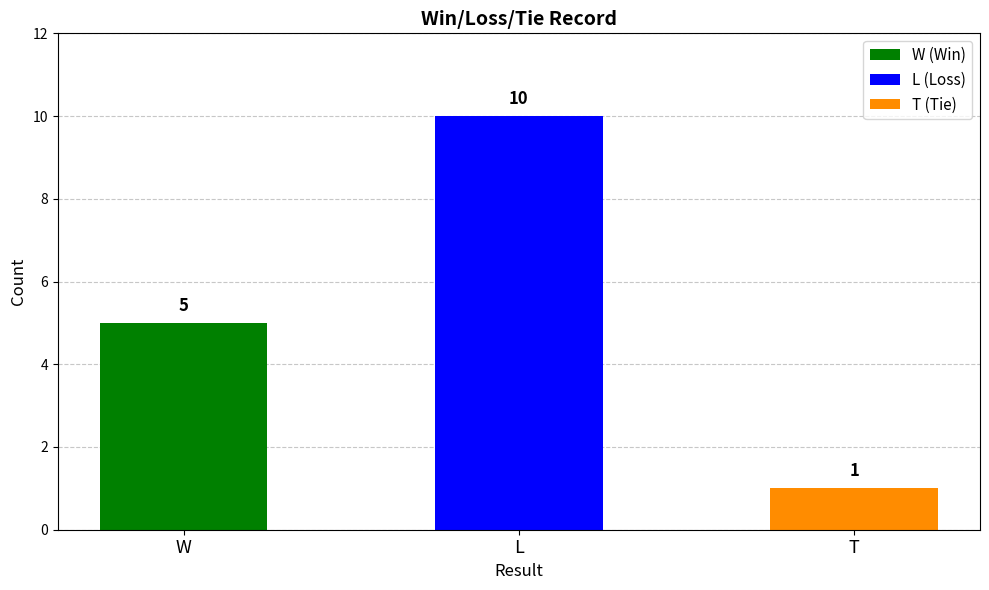

List the labels in order of value, smallest first.

T, W, L